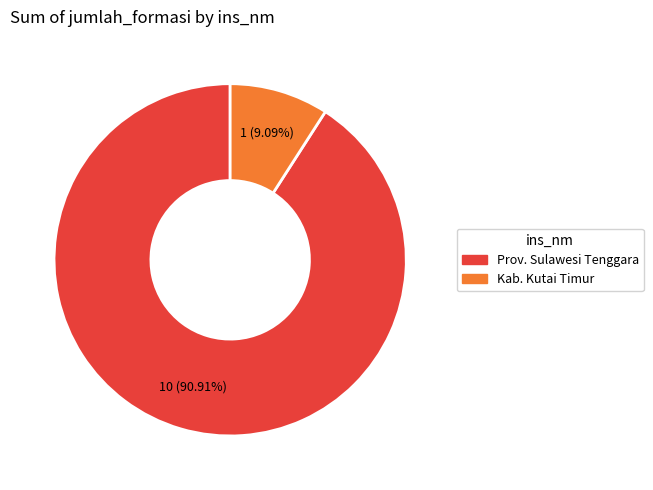

Is there a majority slice in this chart?

Yes